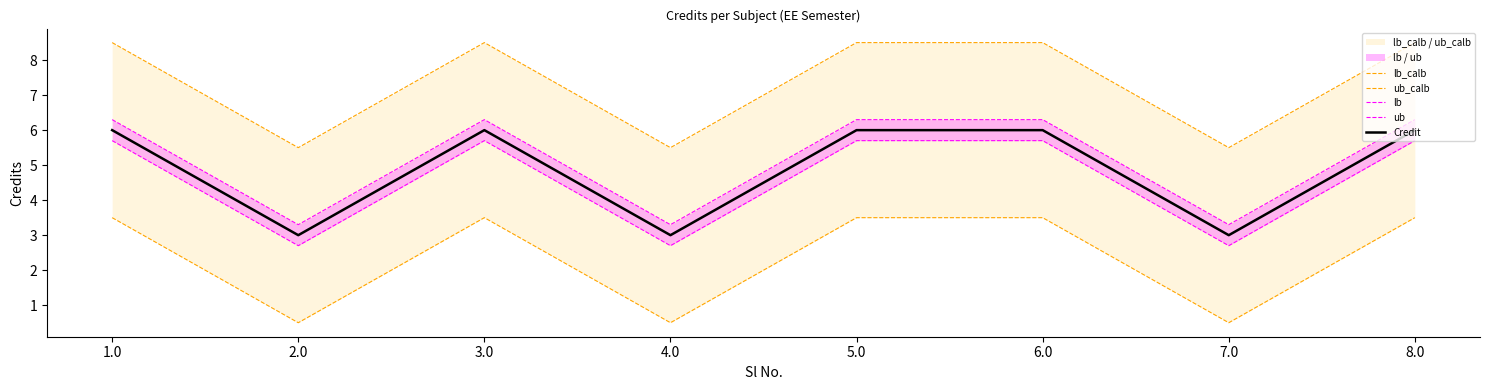

What is the label of the 3rd point from the right?

6.0